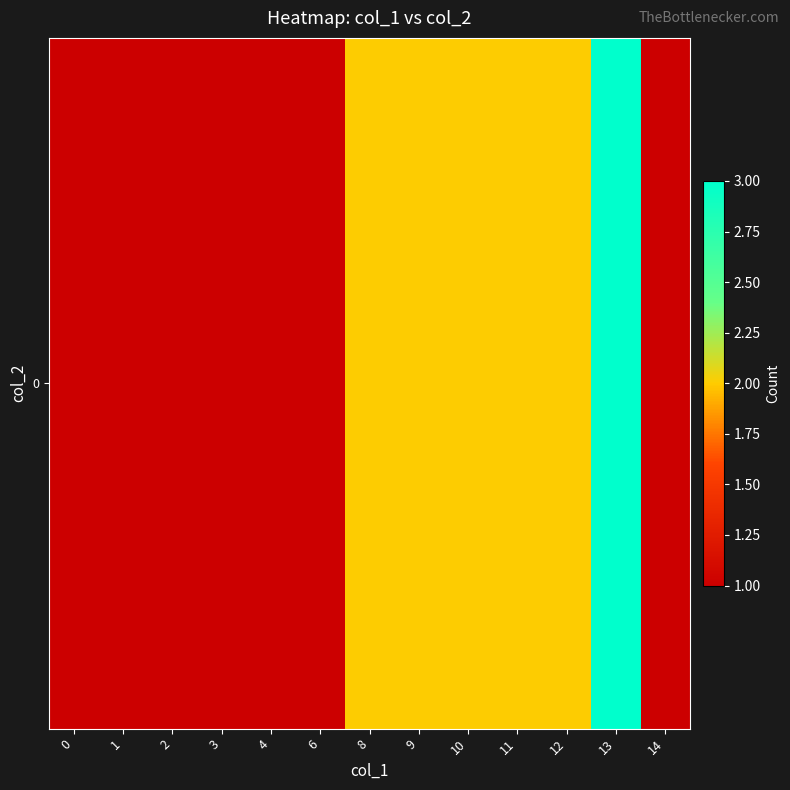

What is the minimum value shown in the chart?

1